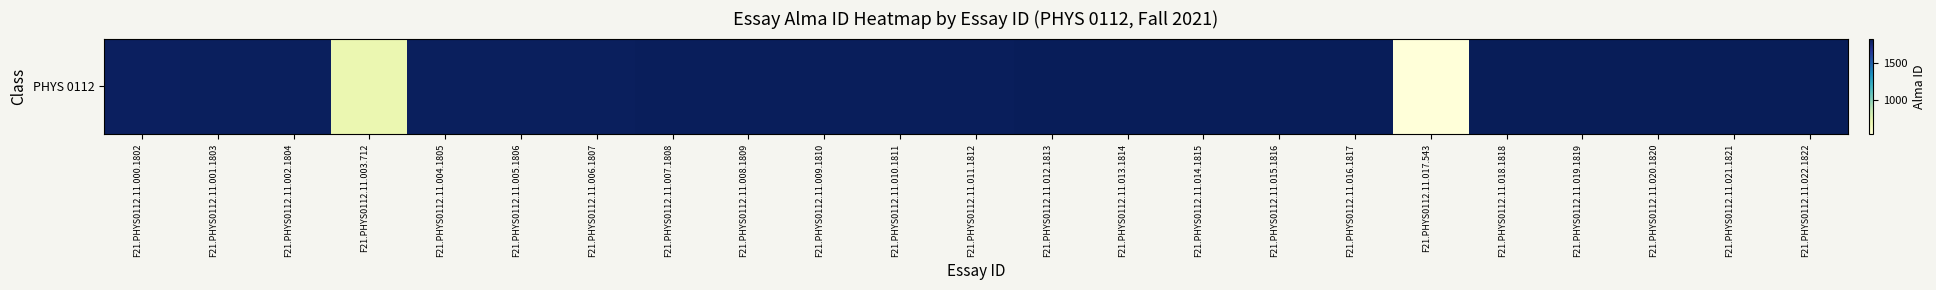

True or false: the data shows 768 at F21.PHYS0112.11.001.1803.

False